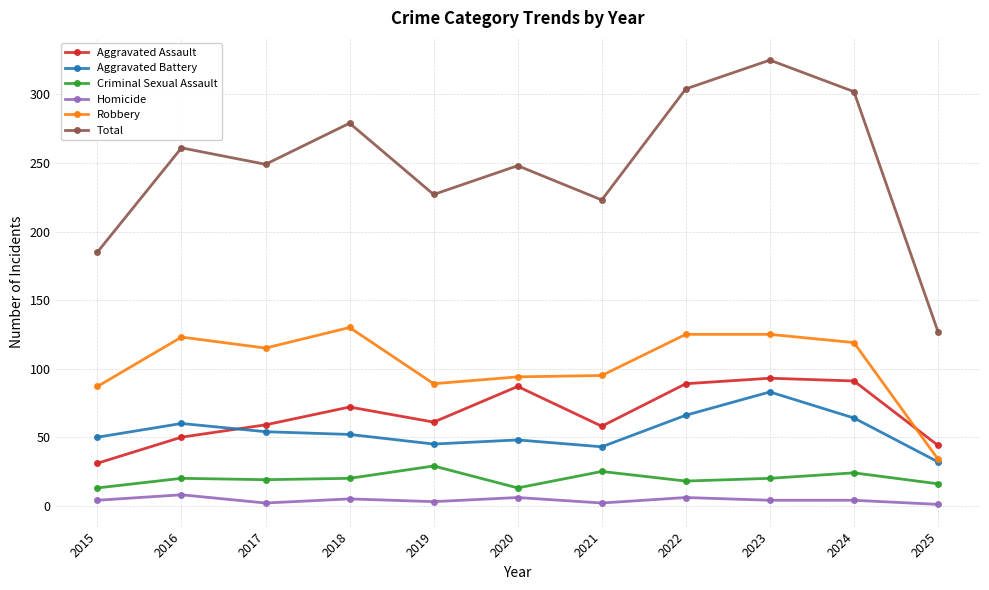

What is the sum of the Homicide values at 2023 and 2018?

9